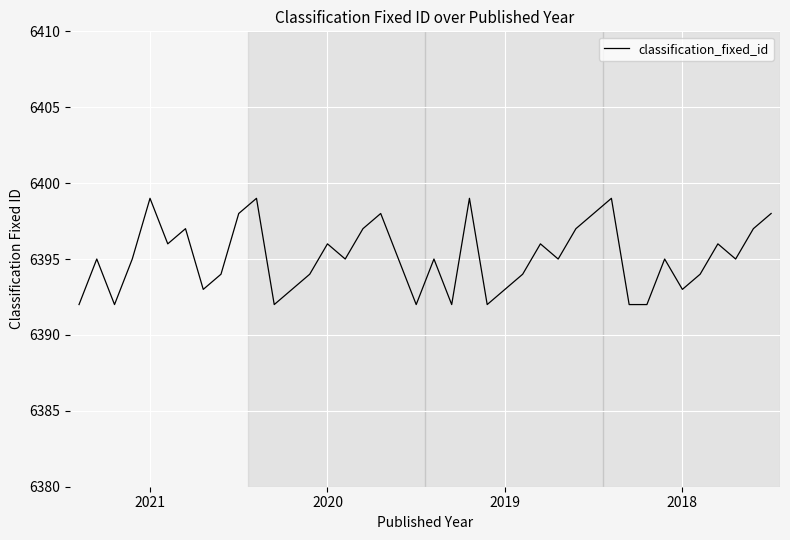

Reading left to right, list all the values displayed in this chart.

6392	6395	6392	6395	6399	6396	6397	6393	6394	6398	6399	6392	6393	6394	6396	6395	6397	6398	6395	6392	6395	6392	6399	6392	6393	6394	6396	6395	6397	6398	6399	6392	6392	6395	6393	6394	6396	6395	6397	6398